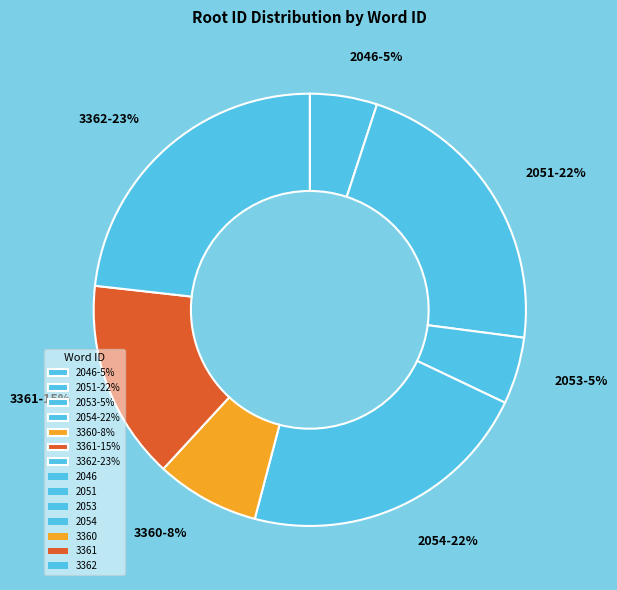

Combined, do 3361-15% and 3360-8% account for over 50%?

No